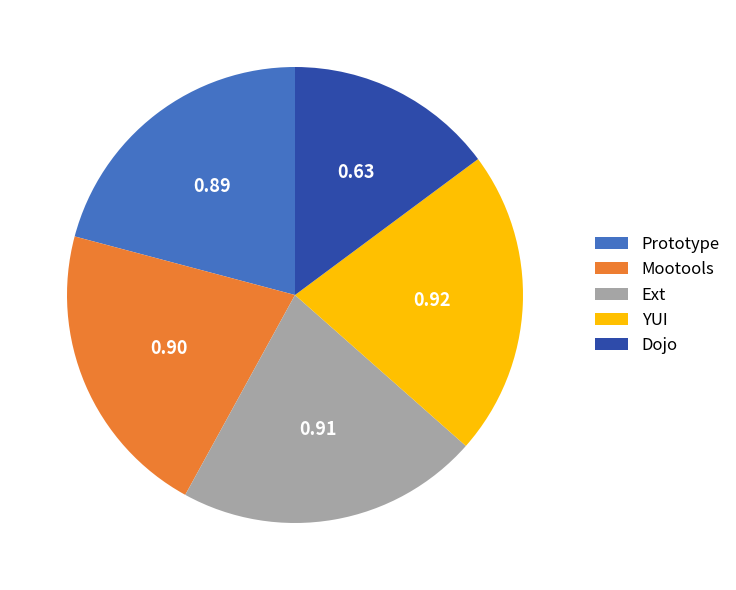

Count the number of slices in the pie.

5